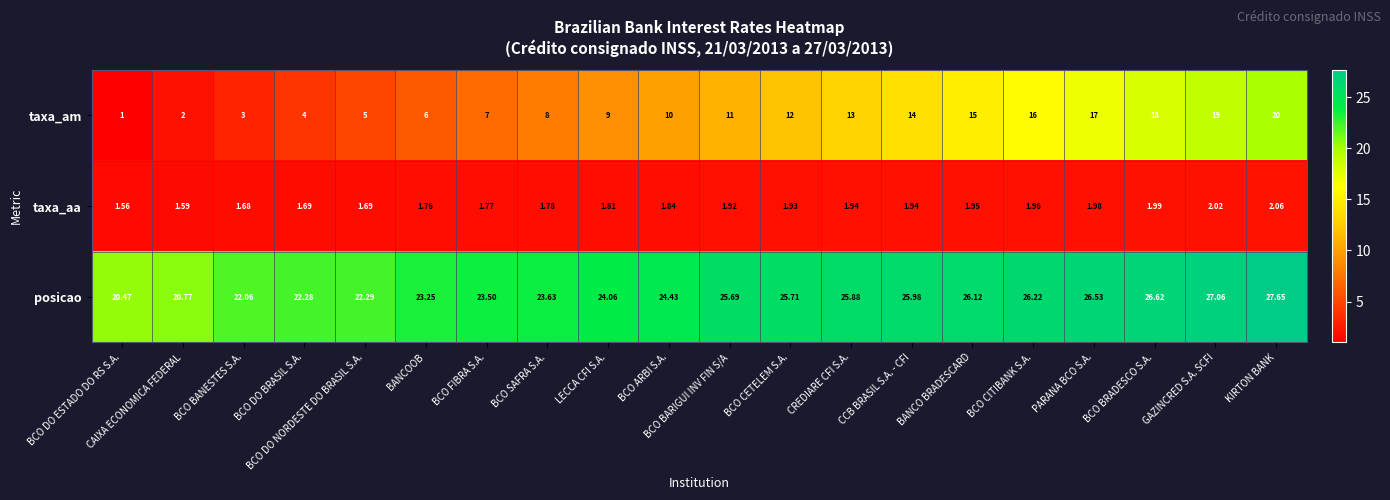

At BCO DO BRASIL S.A., list the series in order from smallest to largest.

taxa_aa, taxa_am, posicao